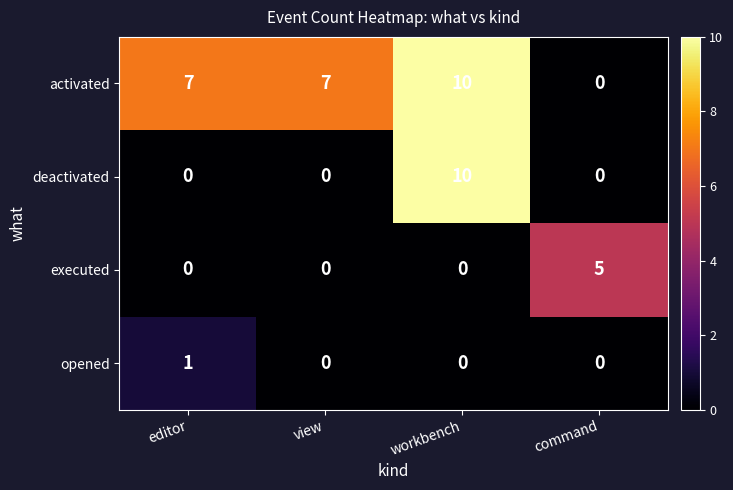

Which series has the largest total across all categories?

activated